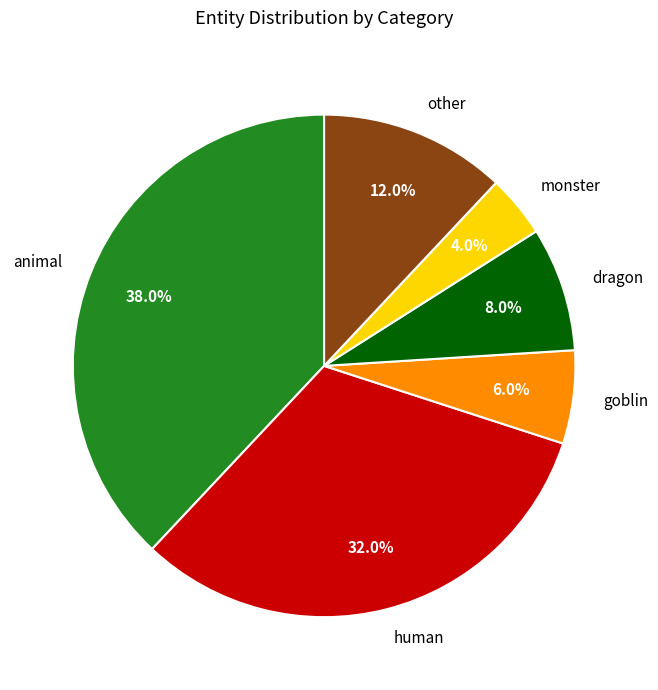

Between human and dragon, which is larger?

human